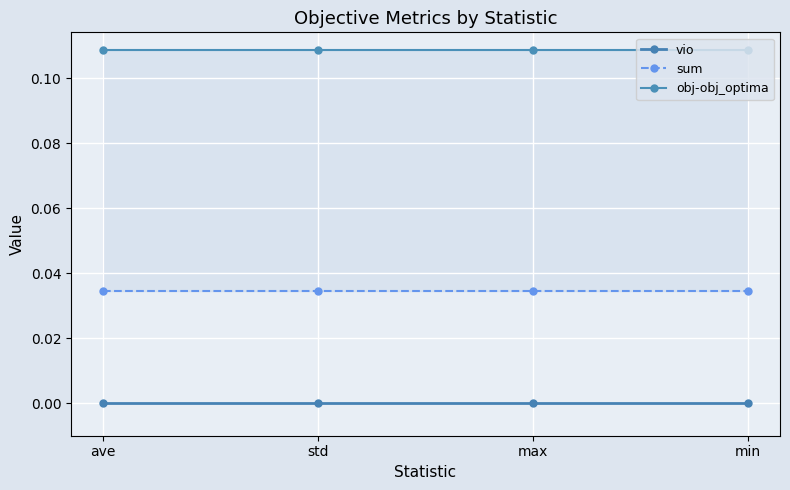

At which category is the sum across all series the highest?

ave